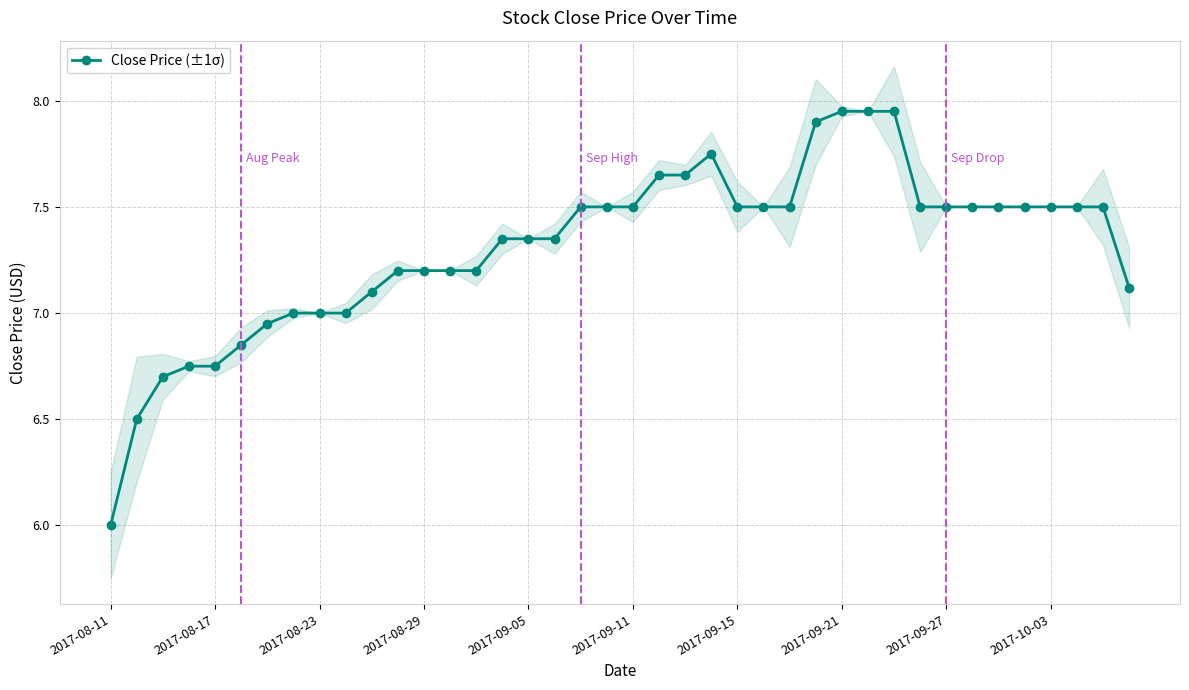

What is the sum of the values at 26 and 29?

15.4